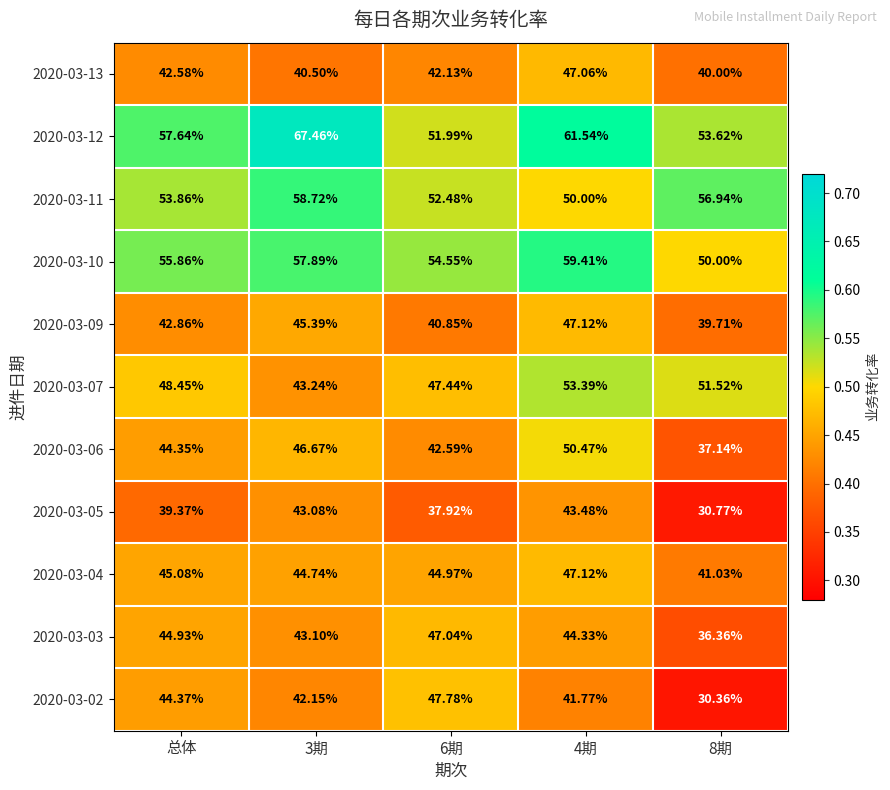

Is the value of 2020-03-10 at 4期 greater than the value of 2020-03-03 at 3期?

Yes